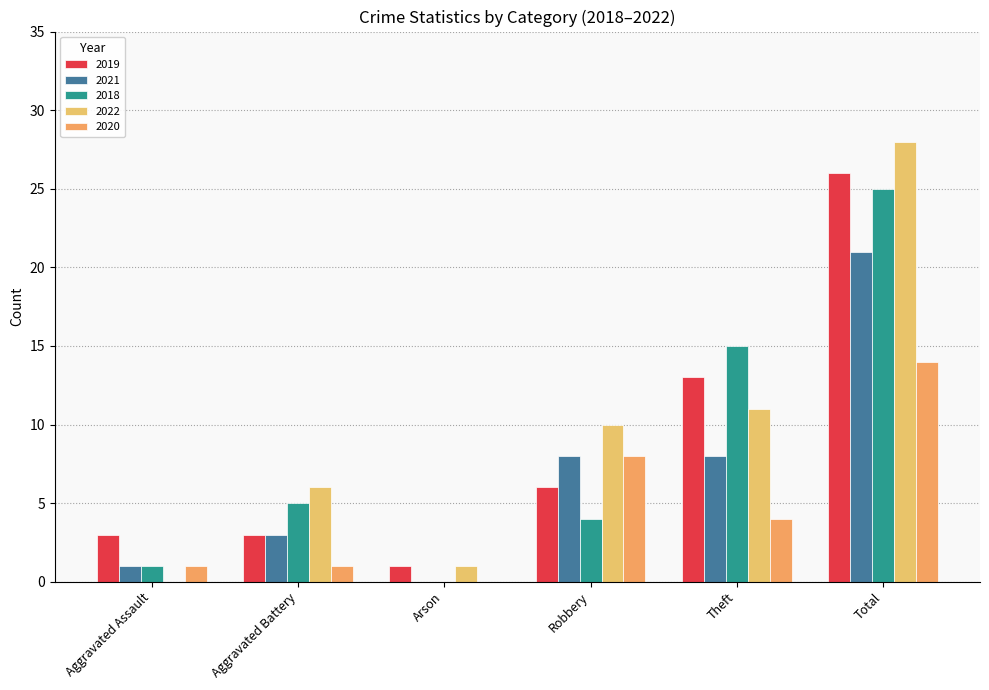

What is the sum of all 2021 values?

41